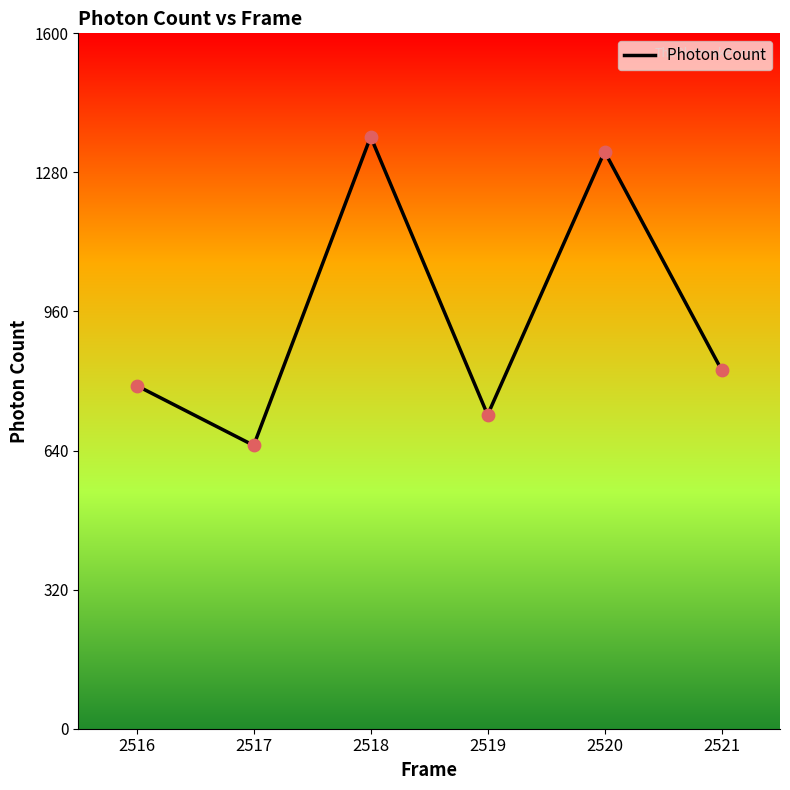

Between 2519 and 2517, which is larger?

2519